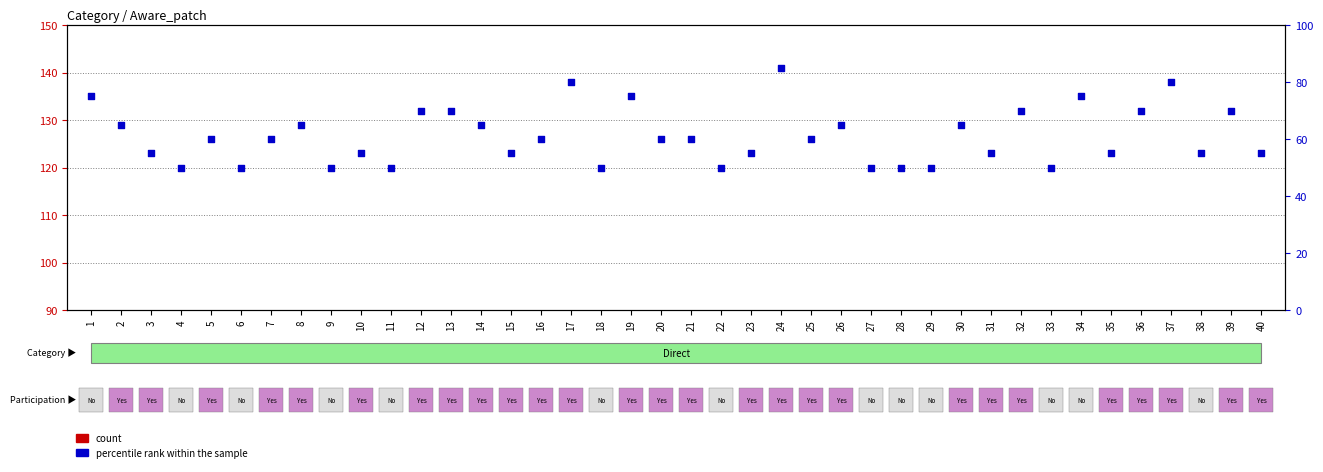

Is the value of percentile rank within the sample at 7 greater than the value of count at 11?

Yes